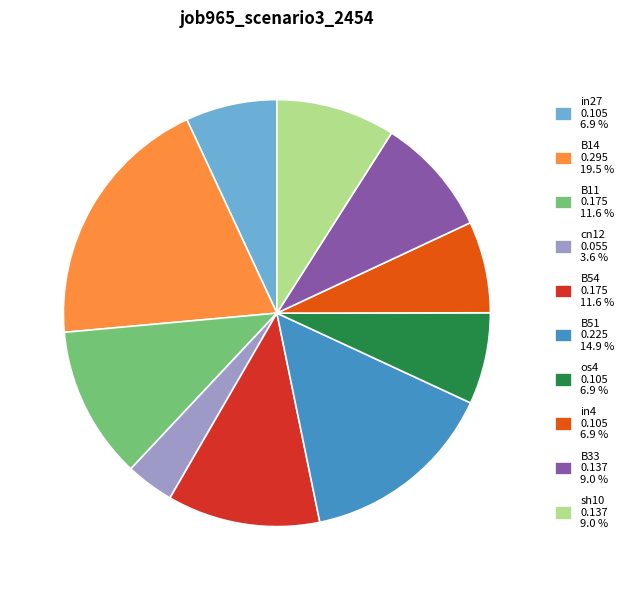

Do B33 0.137 9.0 % and B51 0.225 14.9 % together represent more than half of the pie?

No